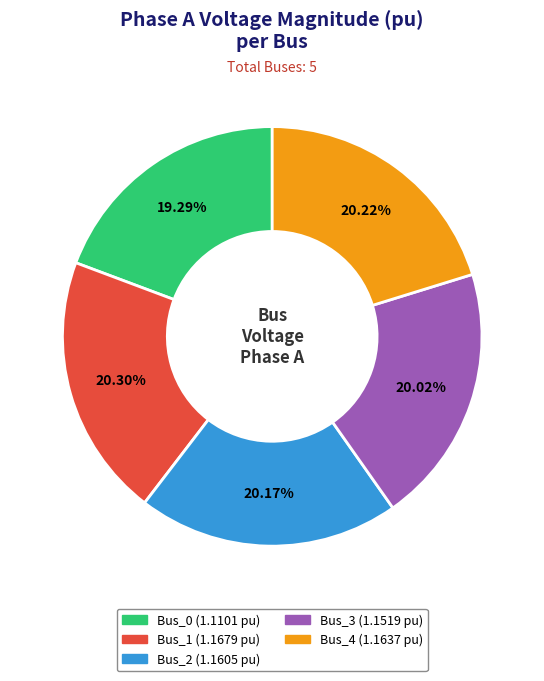

Count the number of slices in the pie.

5